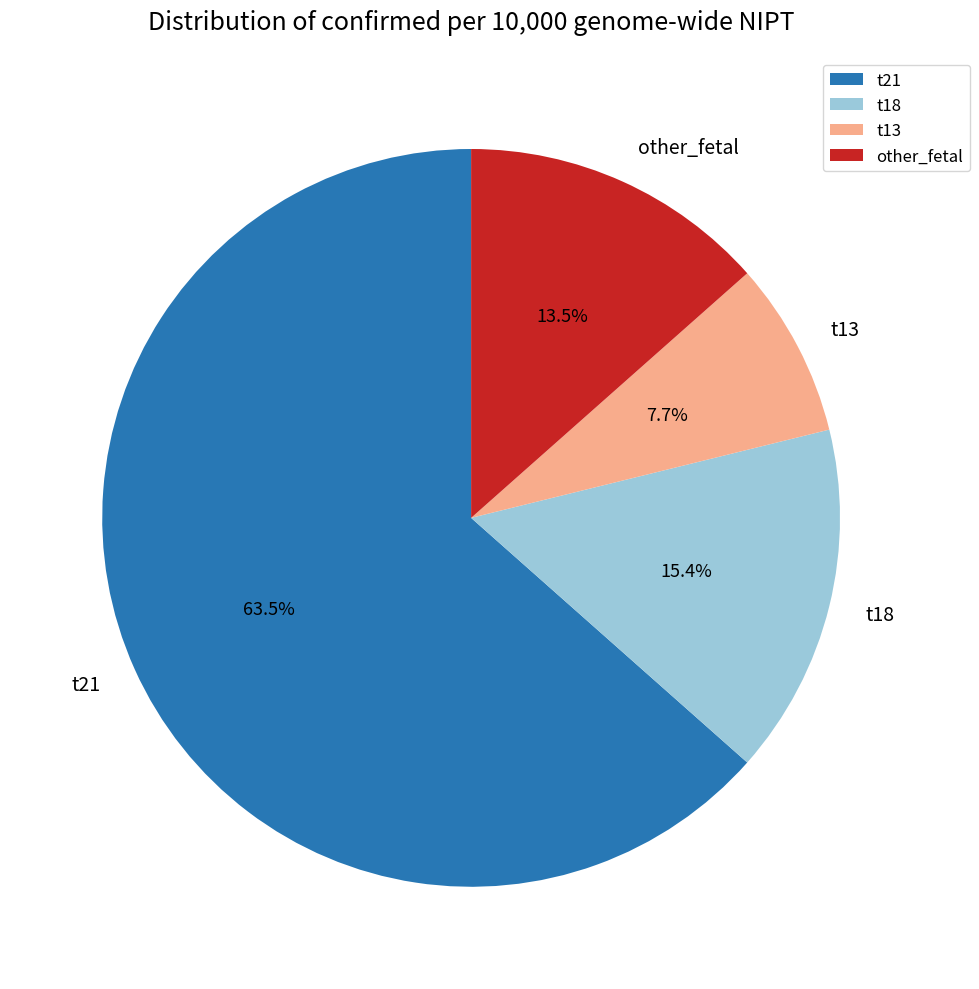

What percentage is the t13 slice, to the nearest percent?

8%